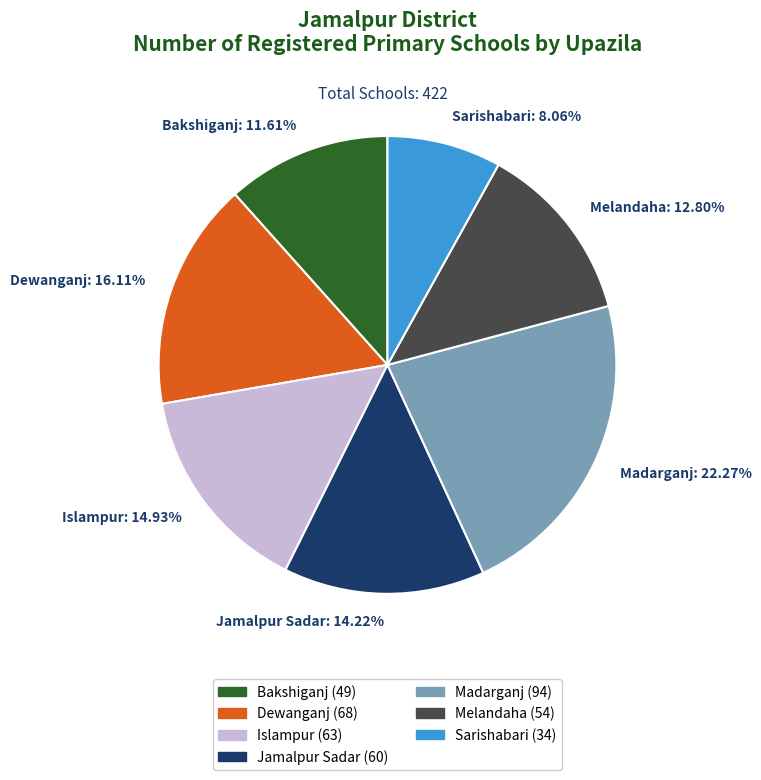

Between Sarishabari: 8.06% and Melandaha: 12.80%, which is larger?

Melandaha: 12.80%